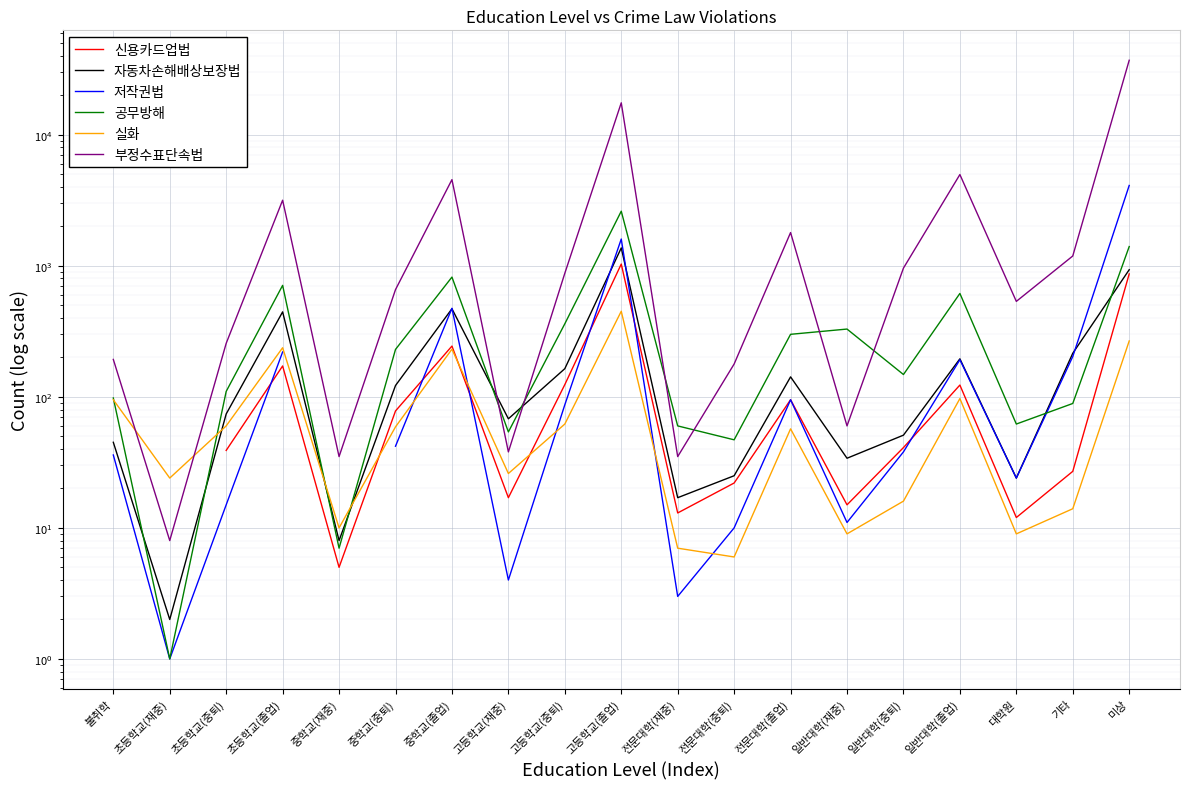

At which label does 저작권법 first exceed 87?

초등학교(졸업)